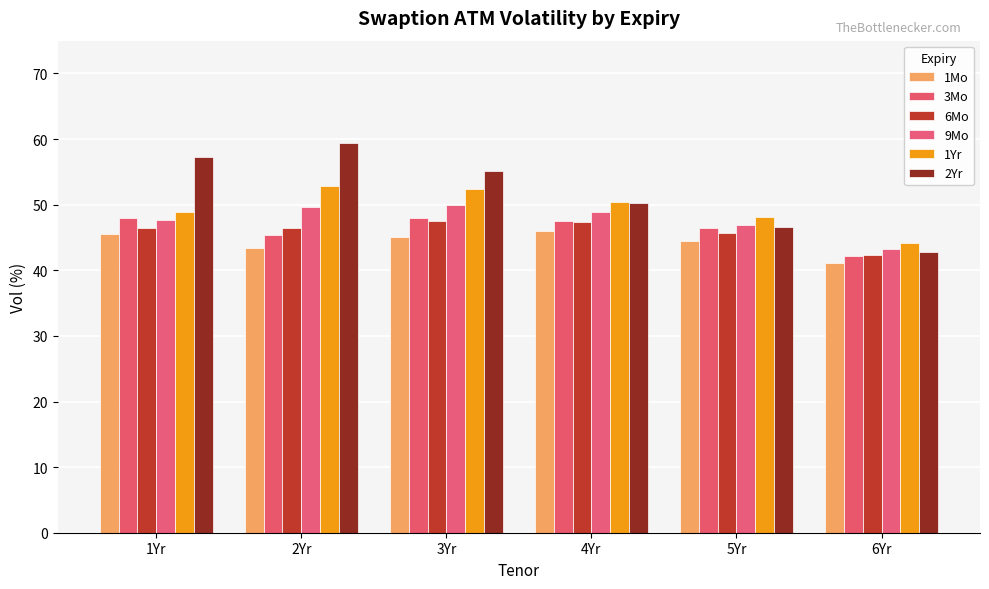

What is the sum of all 2Yr values?

311.3